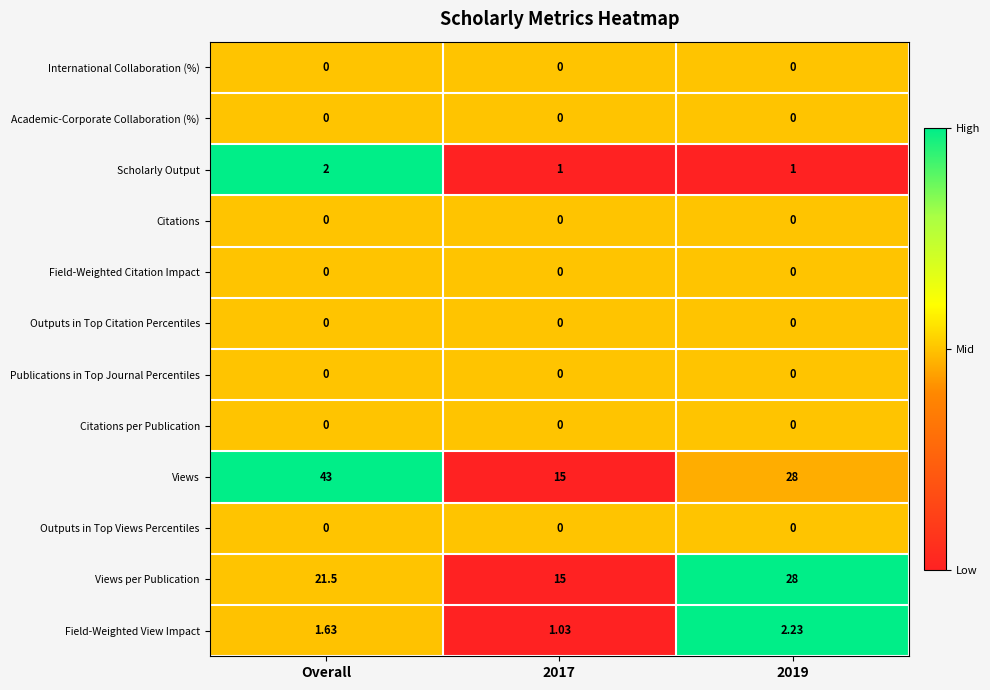

At which category is the sum across all series the highest?

Overall